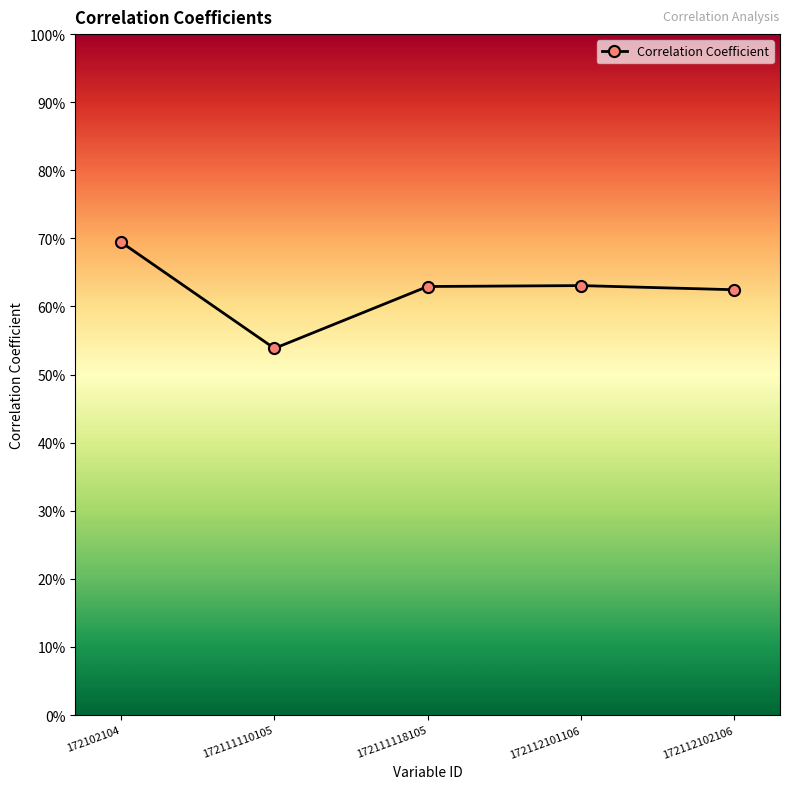

Does the chart have visible grid lines?

No